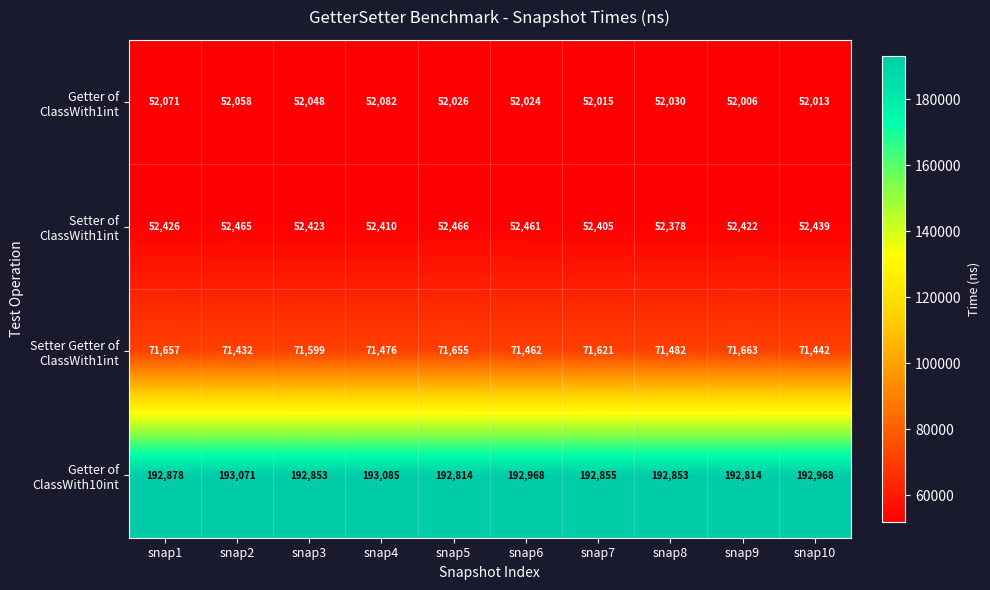

Is it true that Setter Getter of ClassWith1int equals 120772 at snap8?

False